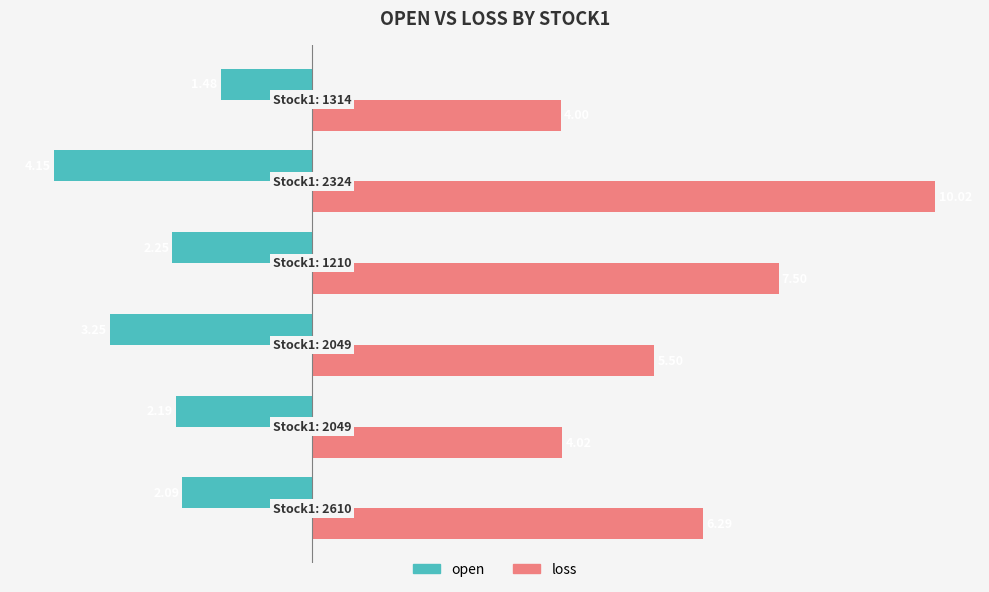

List the series in order of their overall mean, highest first.

loss, open